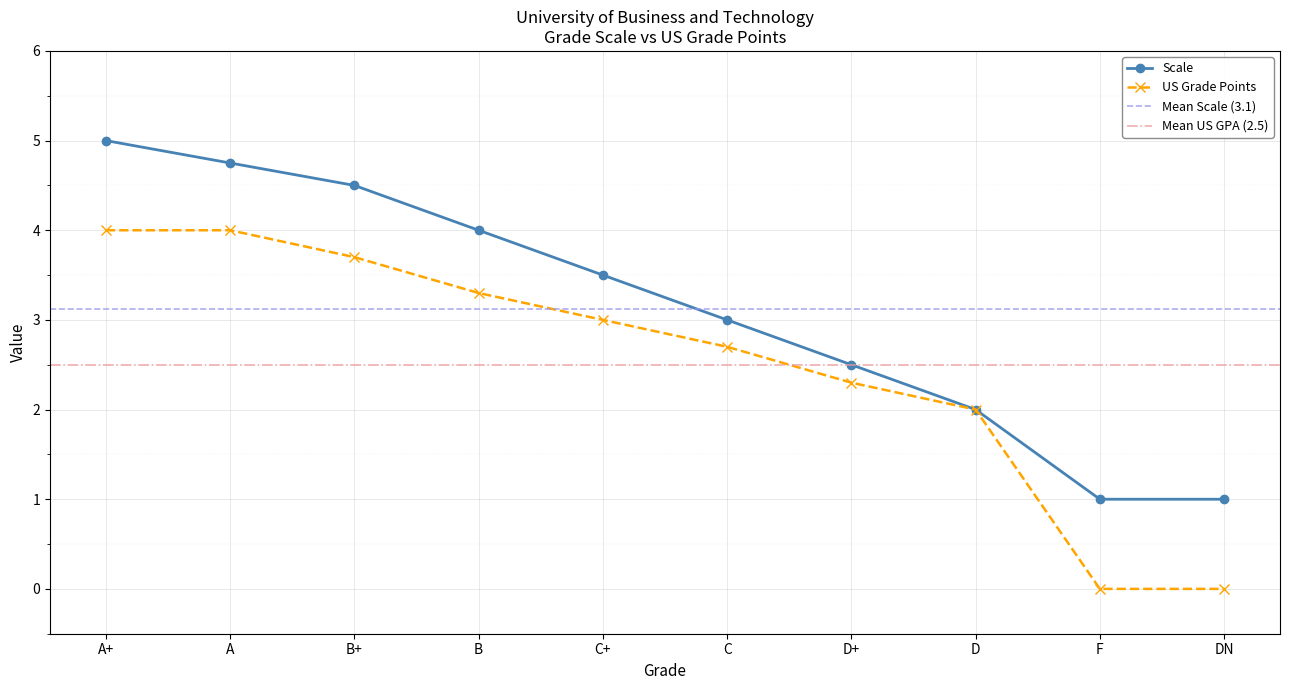

Is it true that Scale equals 5.0 at A+?

True